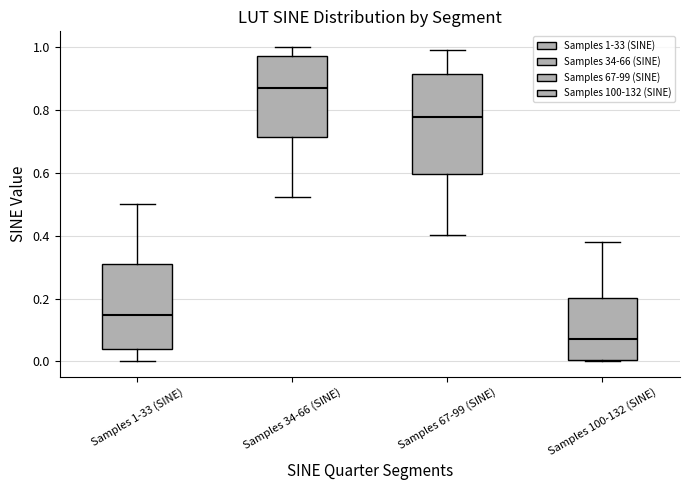

Where does the upper whisker of the box for Samples 67-99 (SINE) end on the y-axis? The values are not printed on the chart, so give them approximately, as read against the axis.

1.00